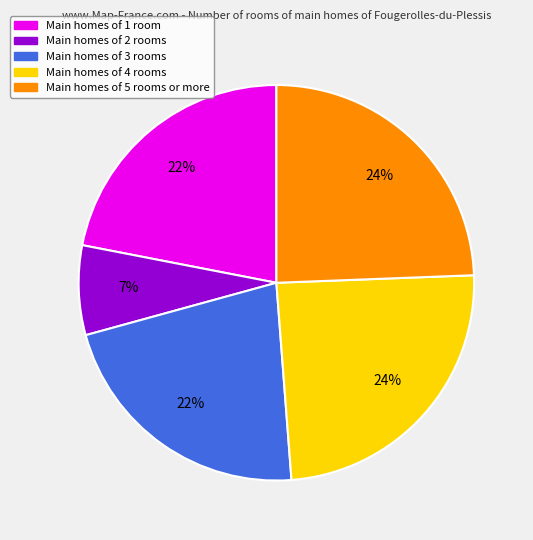

Is there a majority slice in this chart?

No